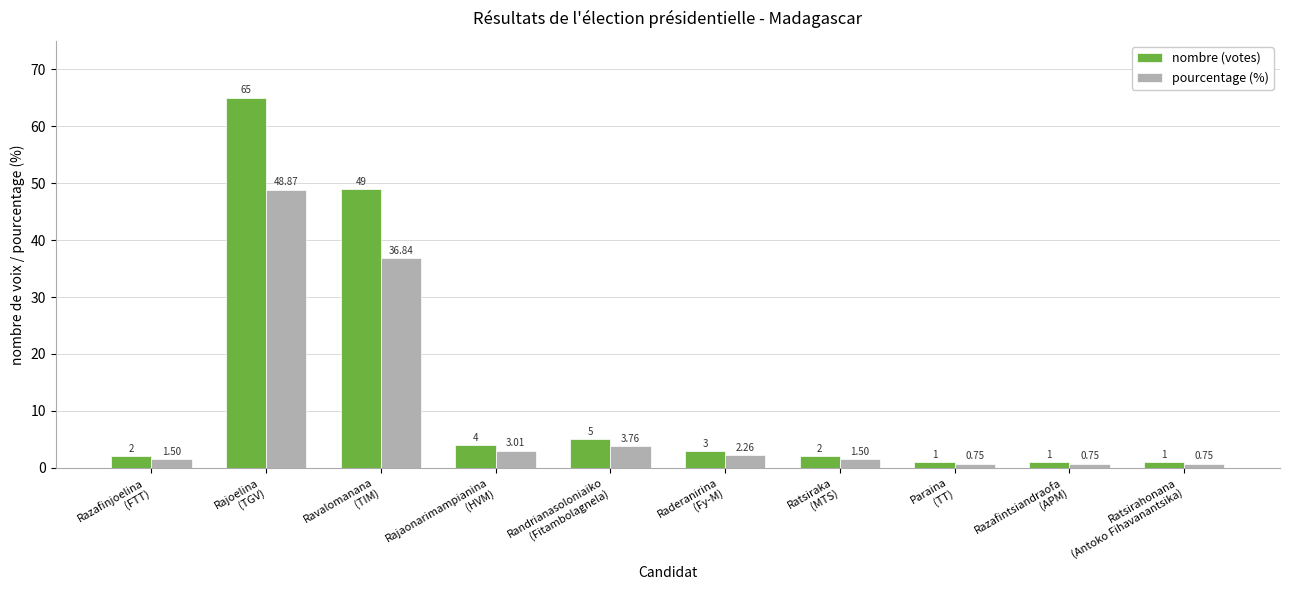

At which category is the sum across all series the highest?

Rajoelina
(TGV)